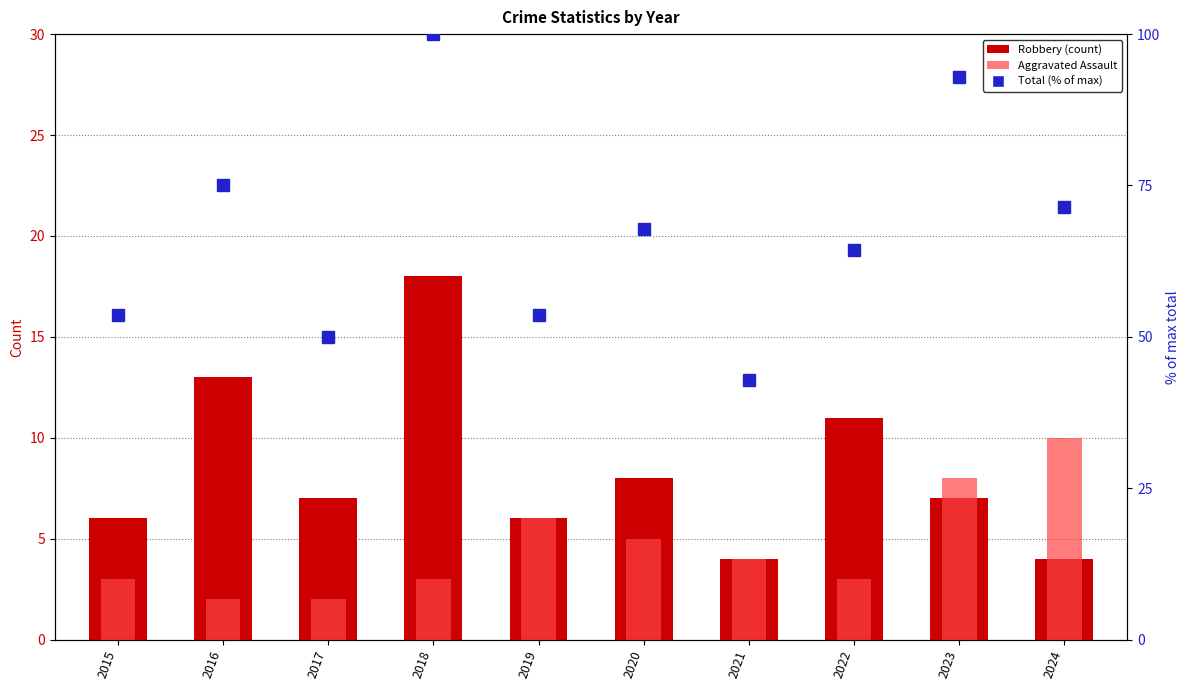

What is the total value across all series at 2019?

65.6